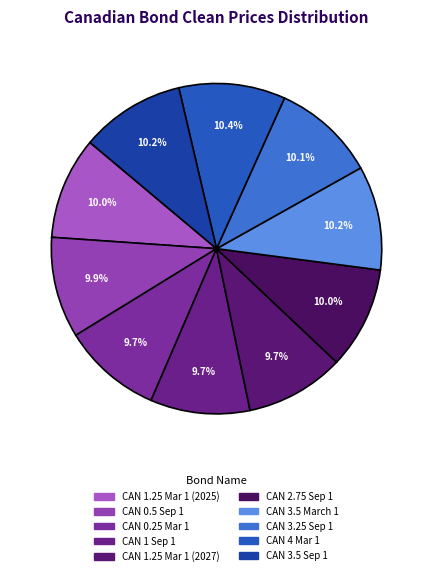

What percentage do CAN 0.5 Sep 1 and CAN 4 Mar 1 together represent?

20.3%